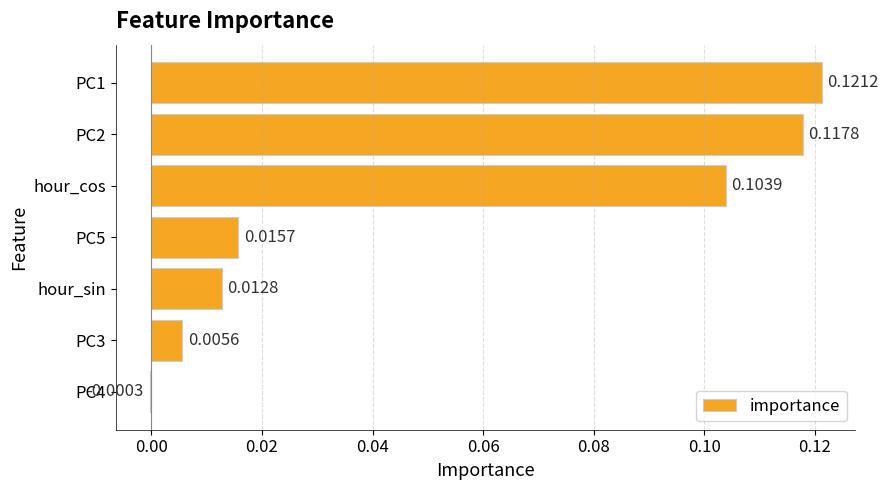

At which category does the chart reach its peak across all series?

PC1